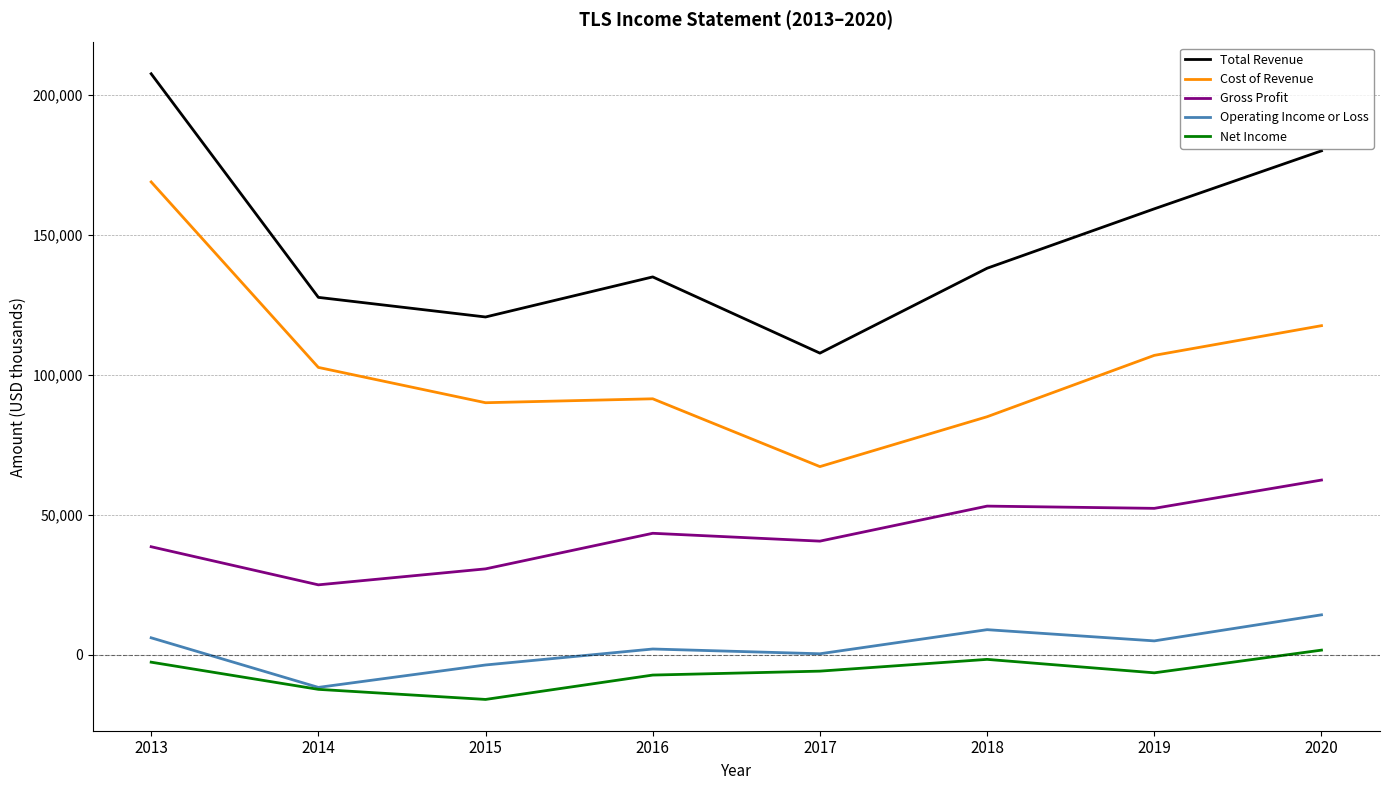

In Total Revenue, how many points are lower than both neighbors (excluding endpoints)?

2